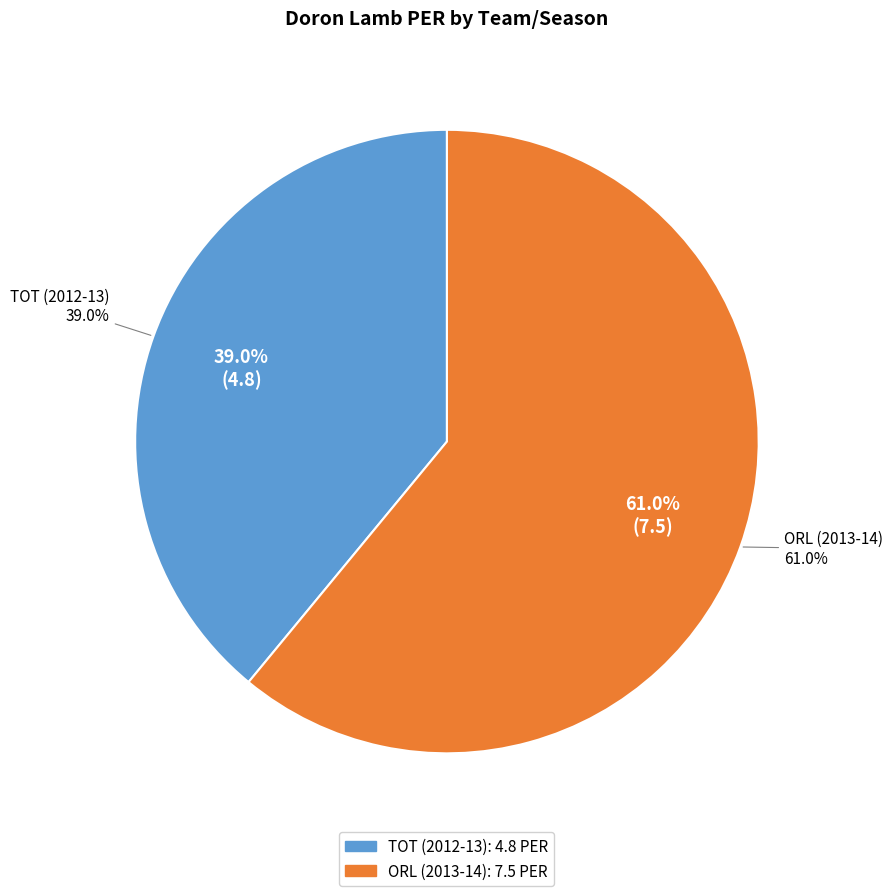

Does TOT (2012-13) account for over 50% of the chart?

No